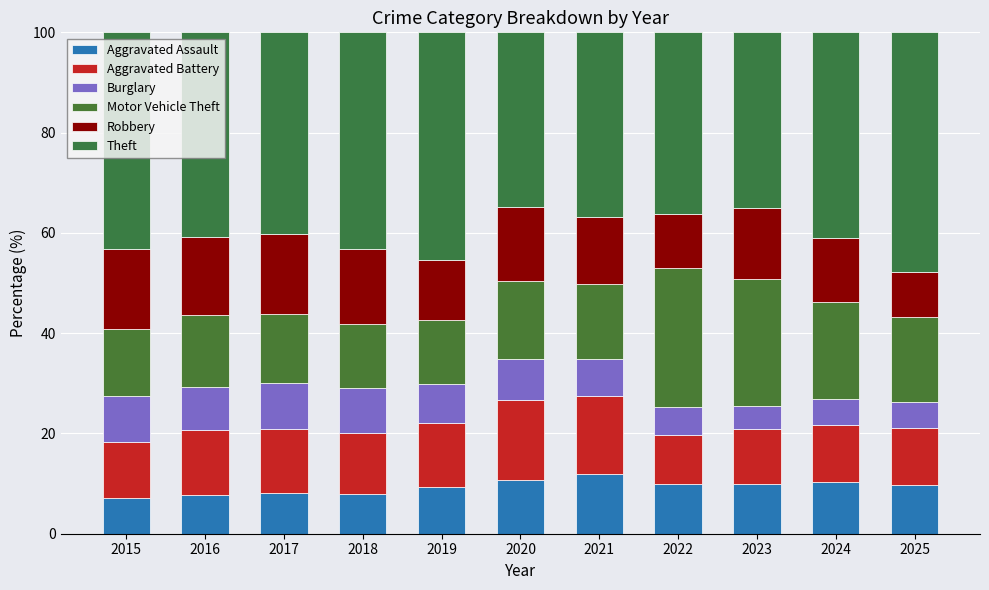

What is the total value across all series at 2024?

100.0